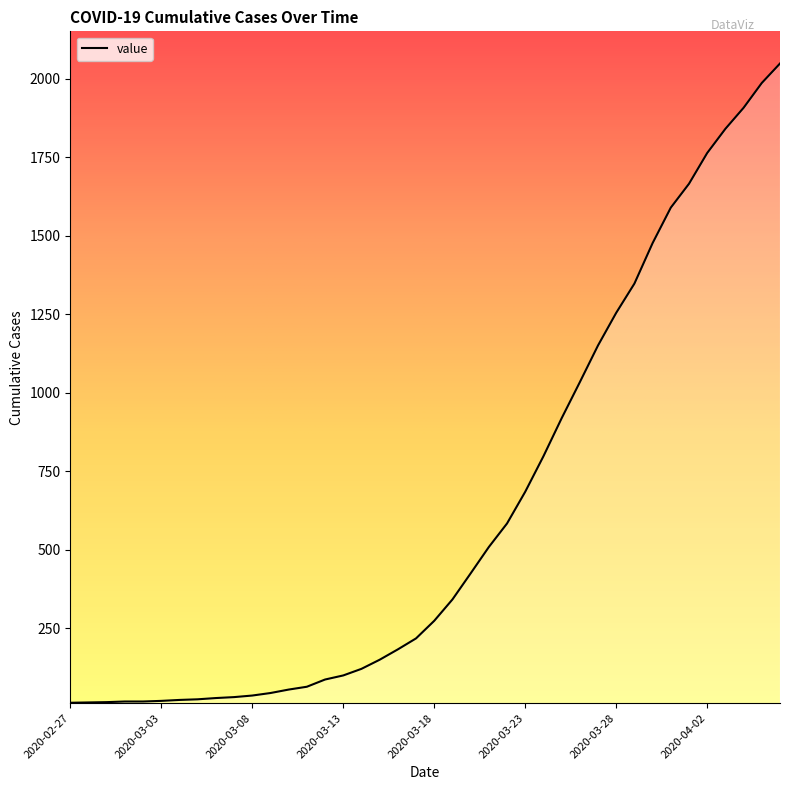

How many lines are shown in the chart?

1